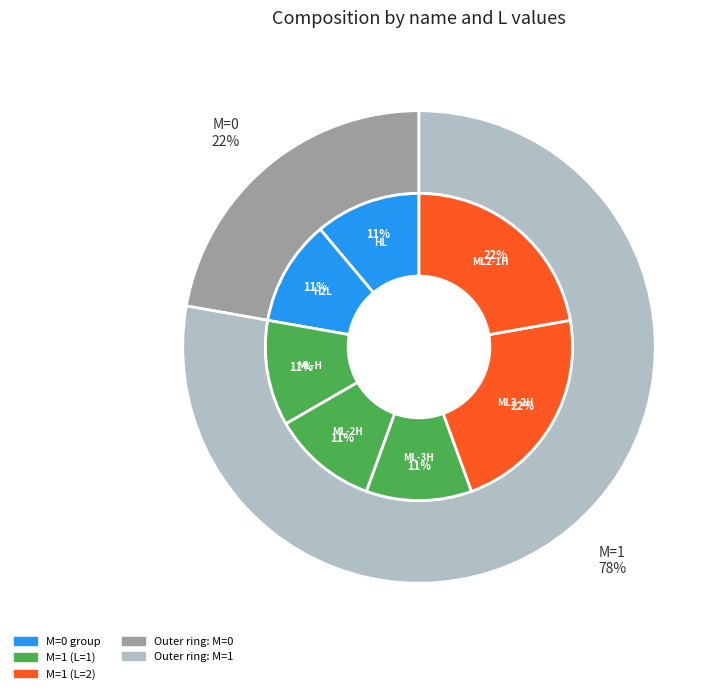

To the nearest percent, what percentage of the pie is ML-2H?

11%